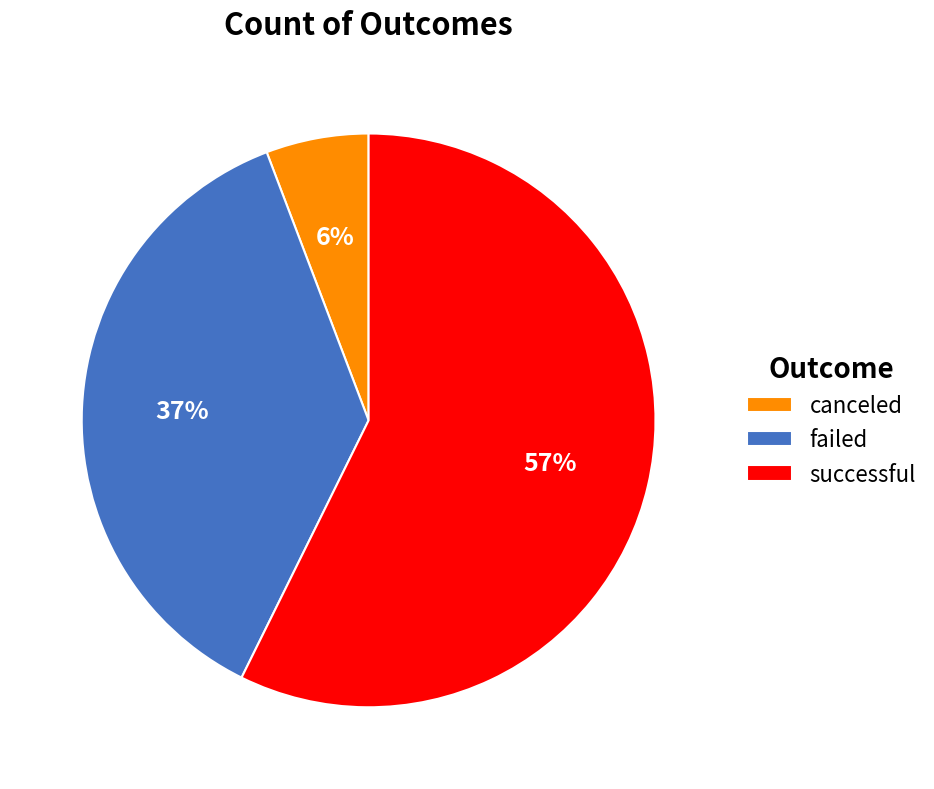

True or false: canceled accounts for 1% of the total.

False